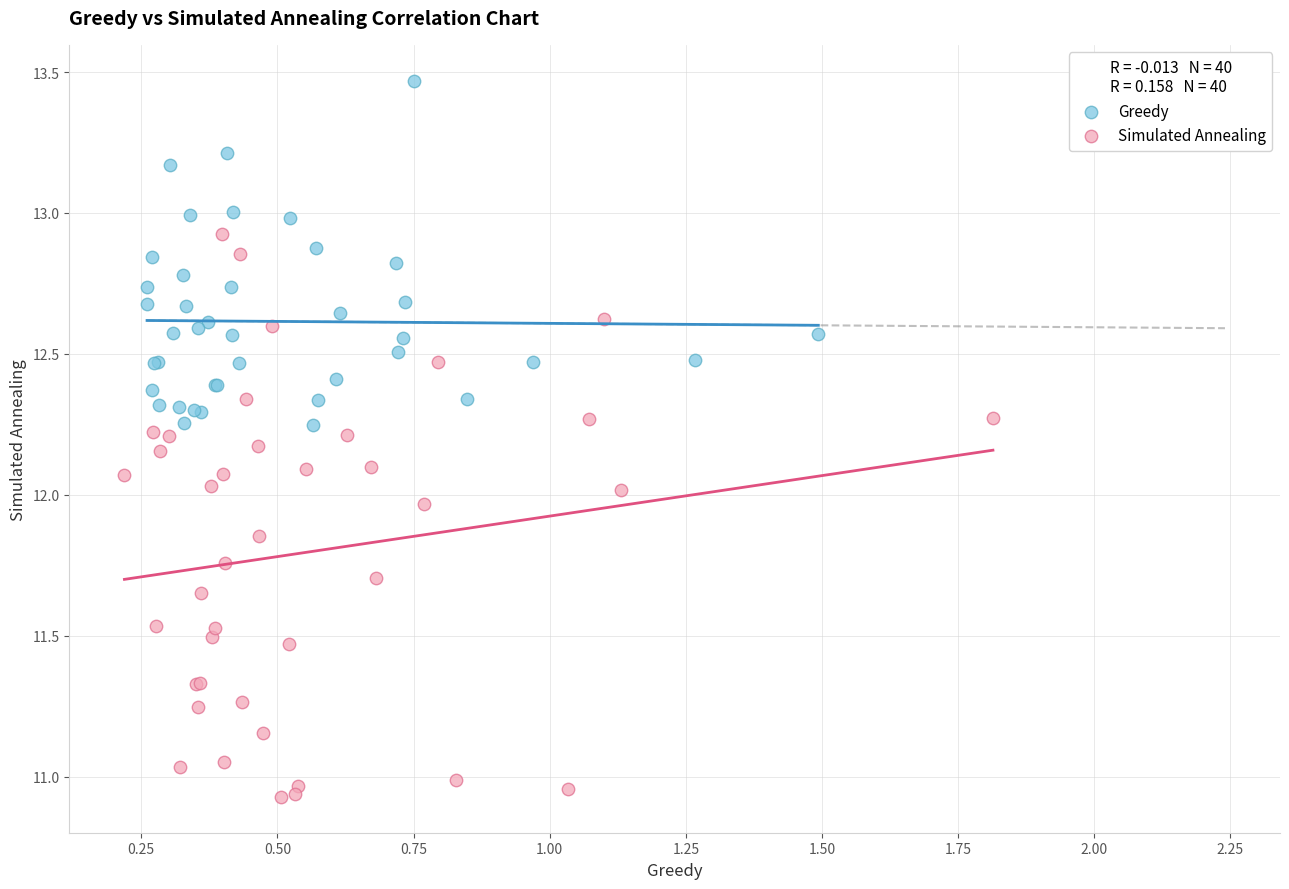

Which series contains the lowest Y value?

Simulated Annealing